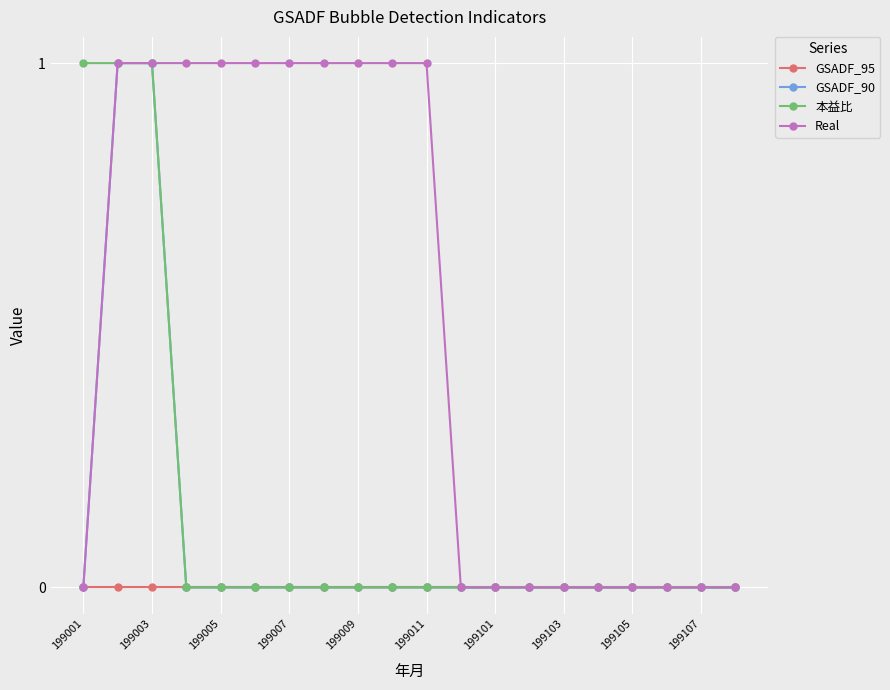

Count the number of data series in this chart.

4